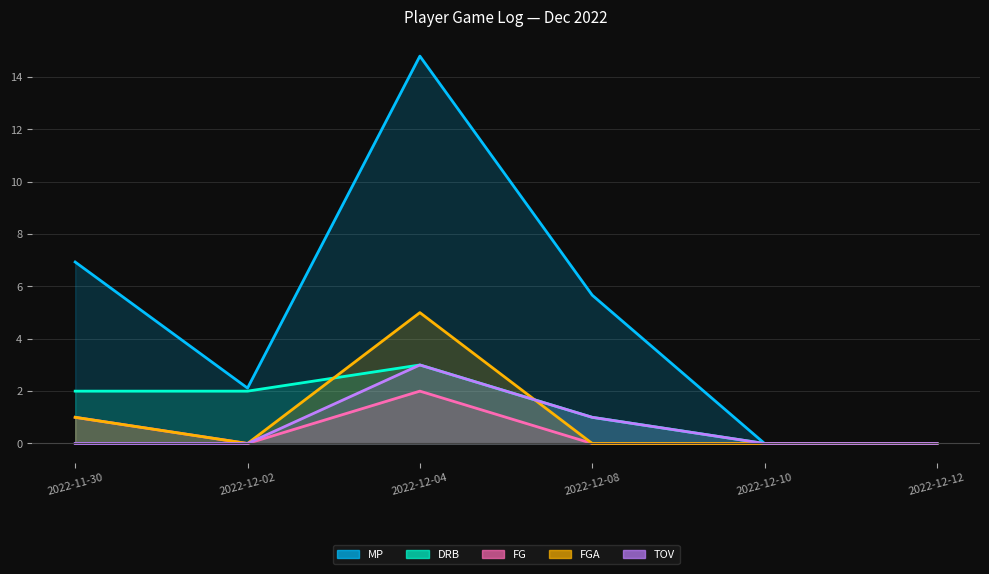

Does the chart display data point markers on the line(s)?

No